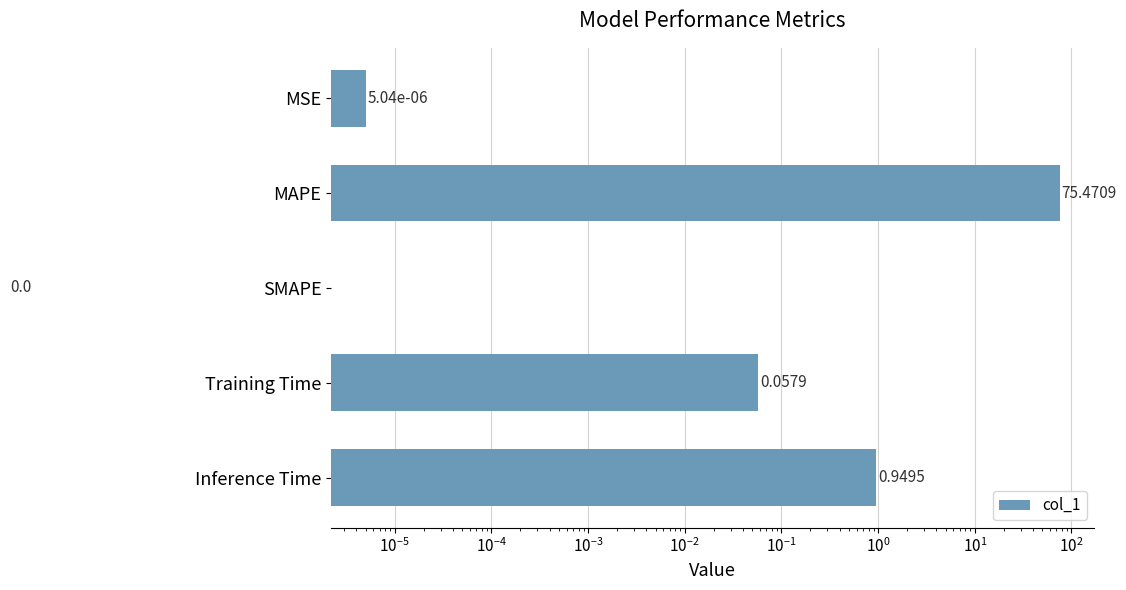

How many positive values are there?

4